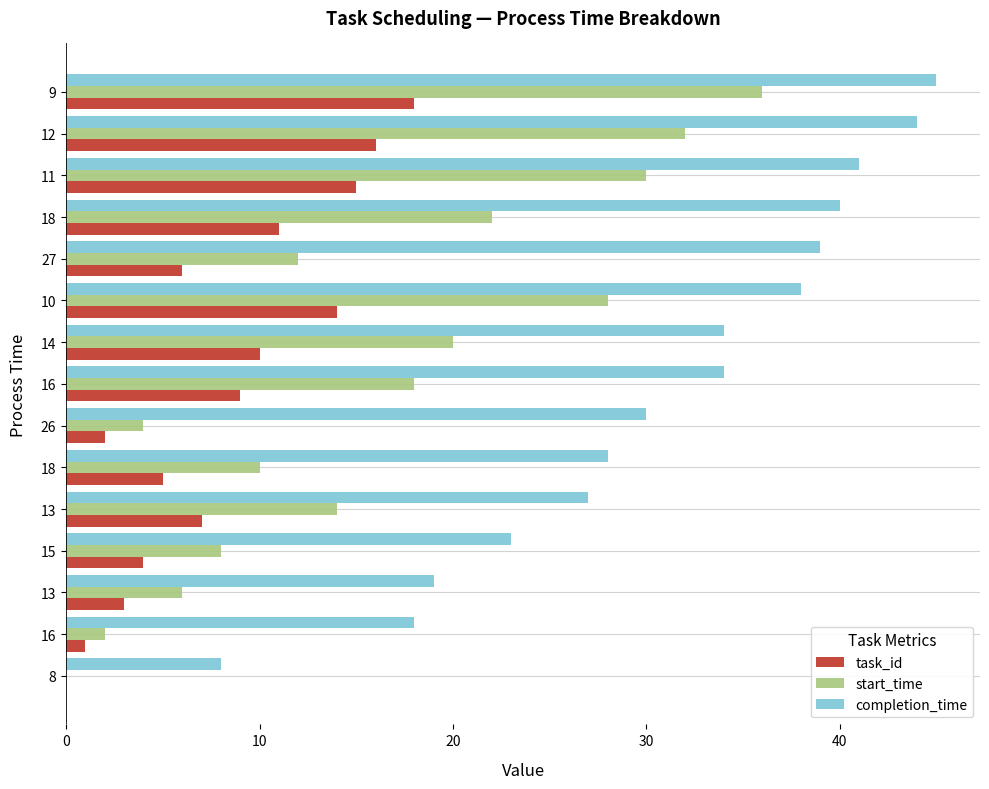

Rank the series by their maximum value, from highest to lowest.

completion_time, start_time, task_id